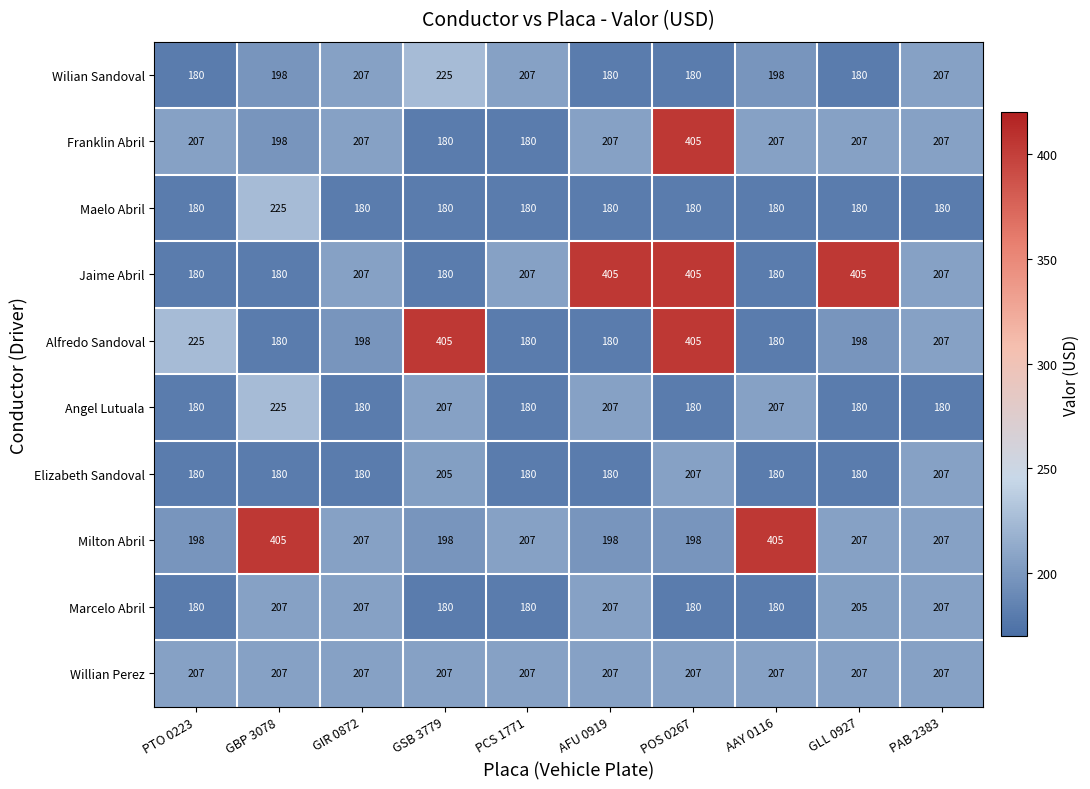

What is the average value of the Angel Lutuala series?

193